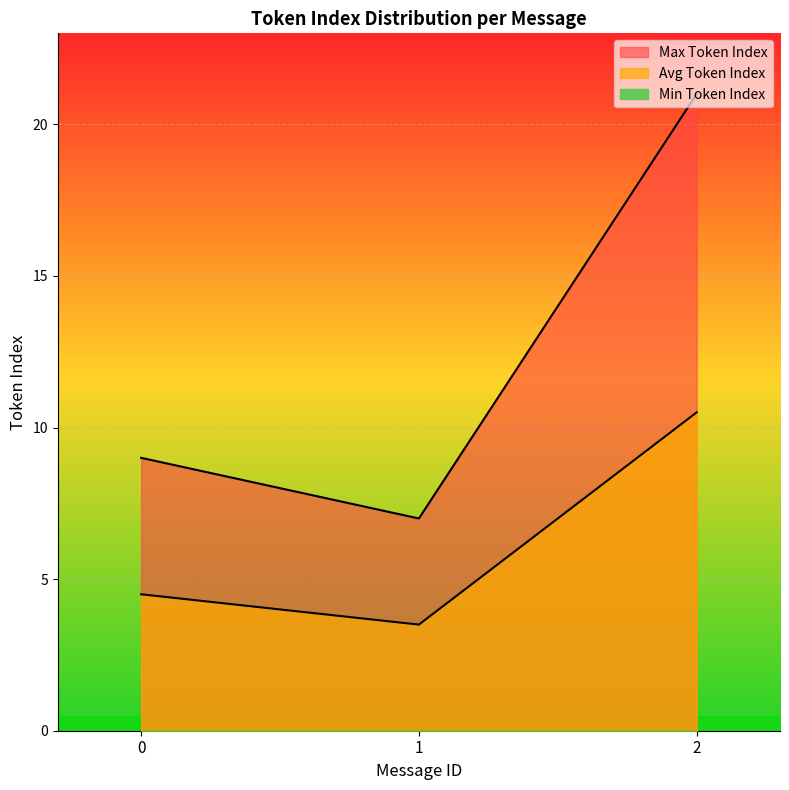

Where is the first local minimum for Max Token Index?

1